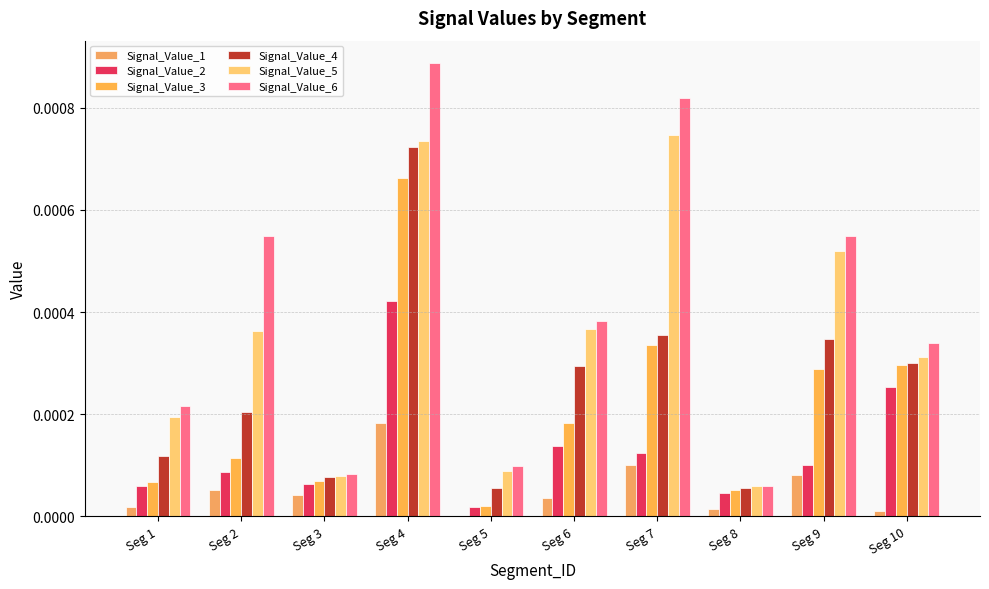

How many groups of bars are there?

10